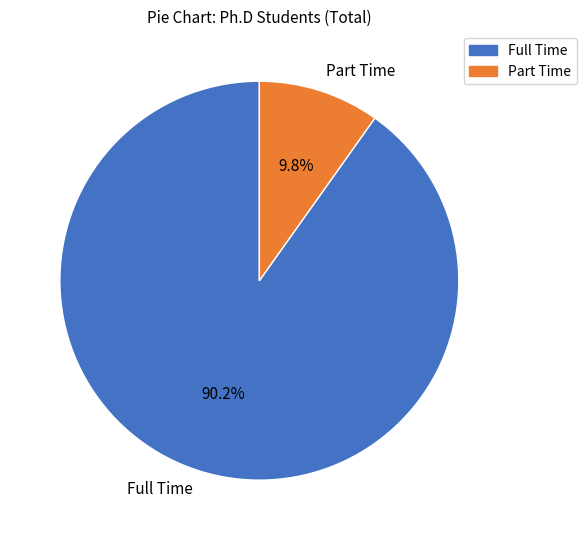

How many segments does this pie chart have?

2